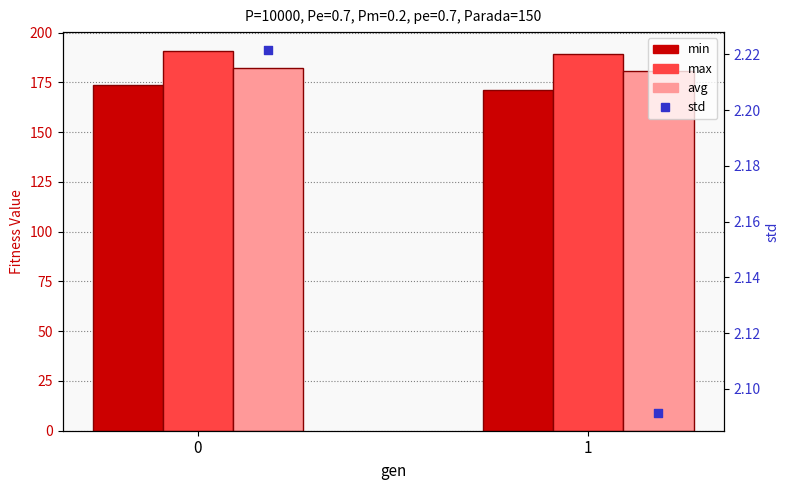

What are all the series names shown in the legend?

min, max, avg, std